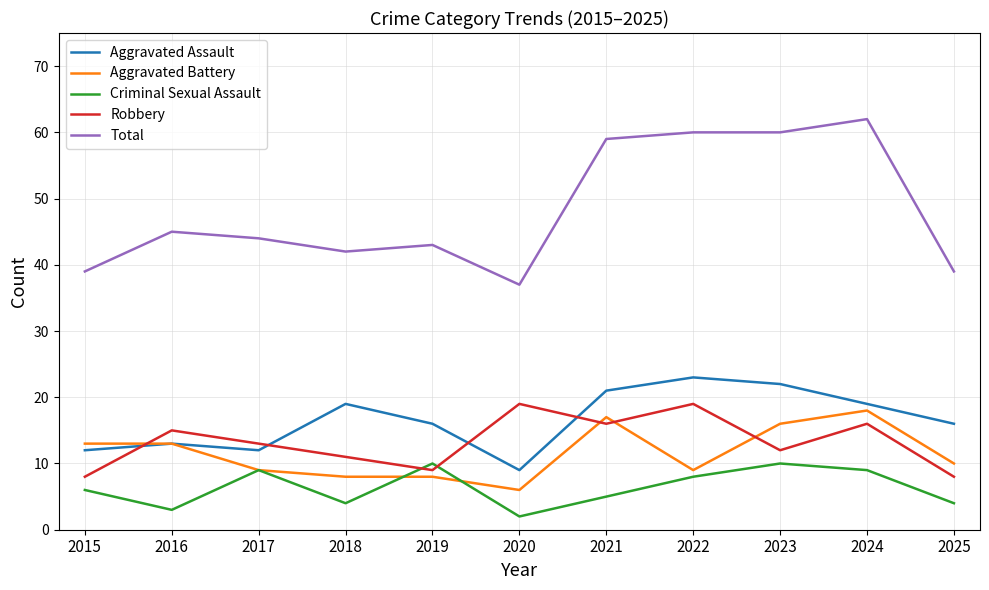

Reading left to right, transcribe all the data shown in this chart.

Aggravated Assault: 12	13	12	19	16	9	21	23	22	19	16
Aggravated Battery: 13	13	9	8	8	6	17	9	16	18	10
Criminal Sexual Assault: 6	3	9	4	10	2	5	8	10	9	4
Robbery: 8	15	13	11	9	19	16	19	12	16	8
Total: 39	45	44	42	43	37	59	60	60	62	39